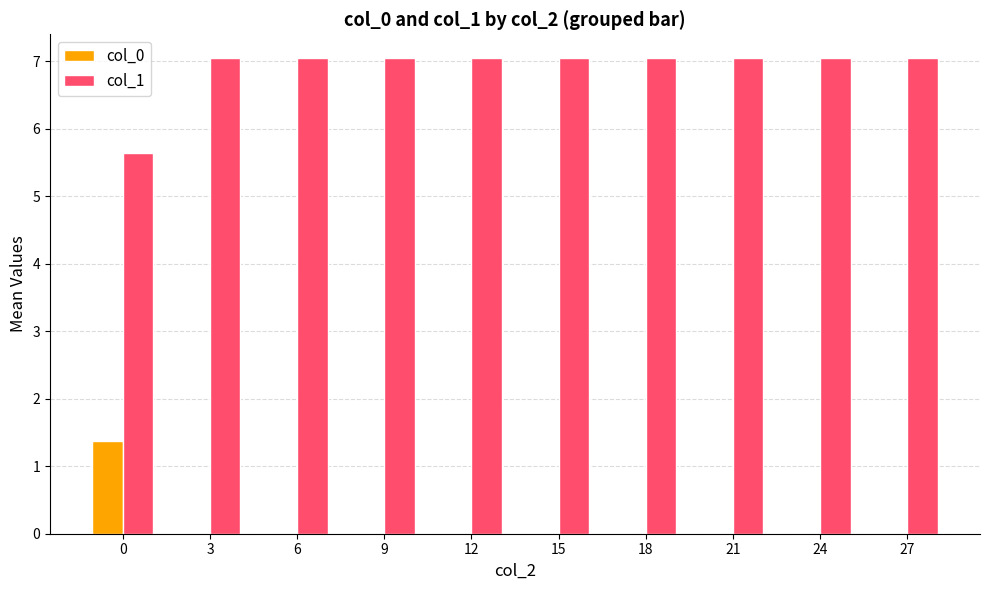

Which series has the largest total across all categories?

col_1